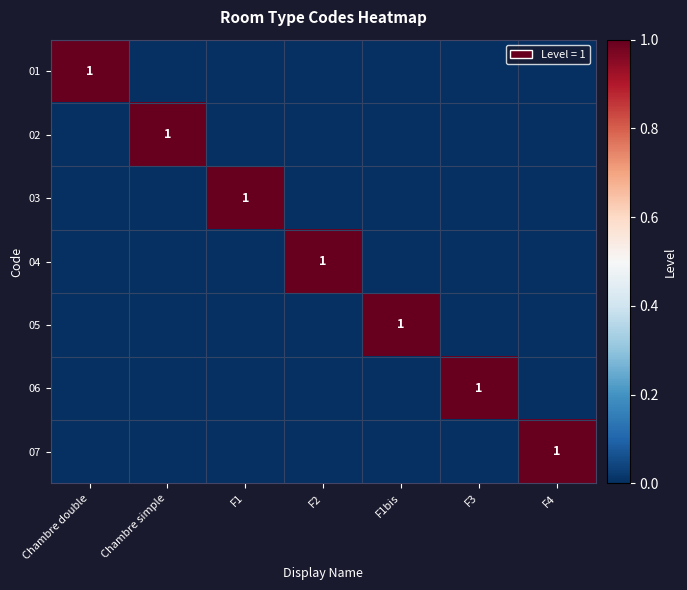

True or false: 05 has a value of 2 at F1bis.

False